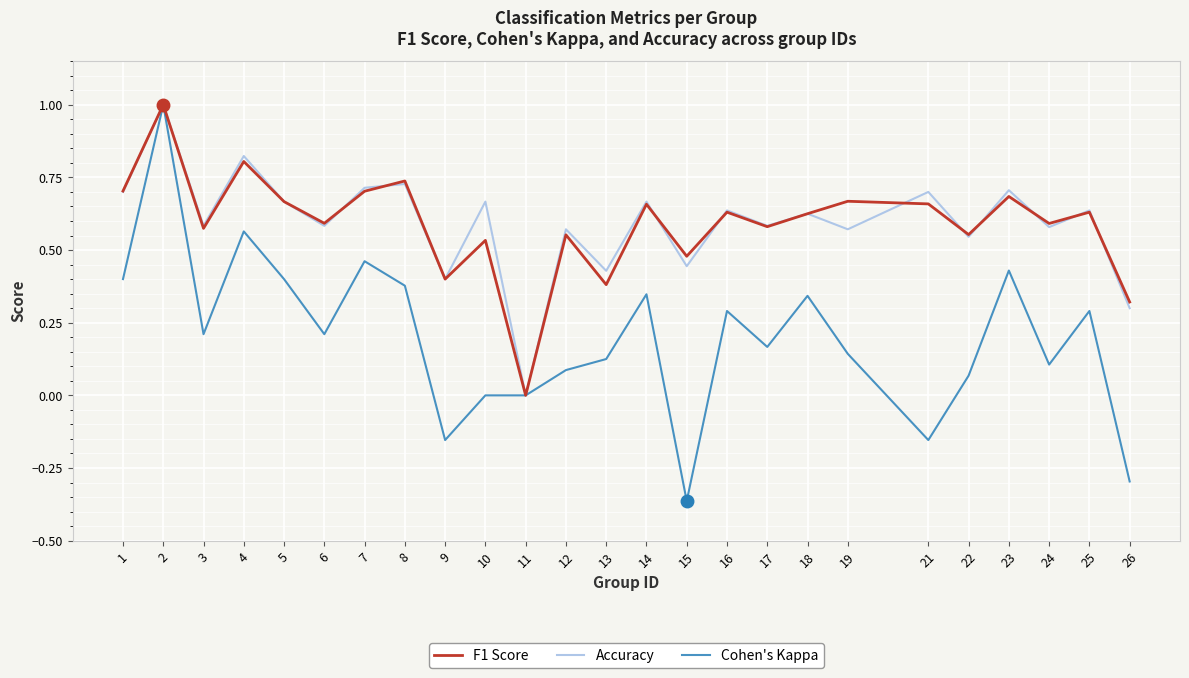

What is the greatest value displayed?

1.0